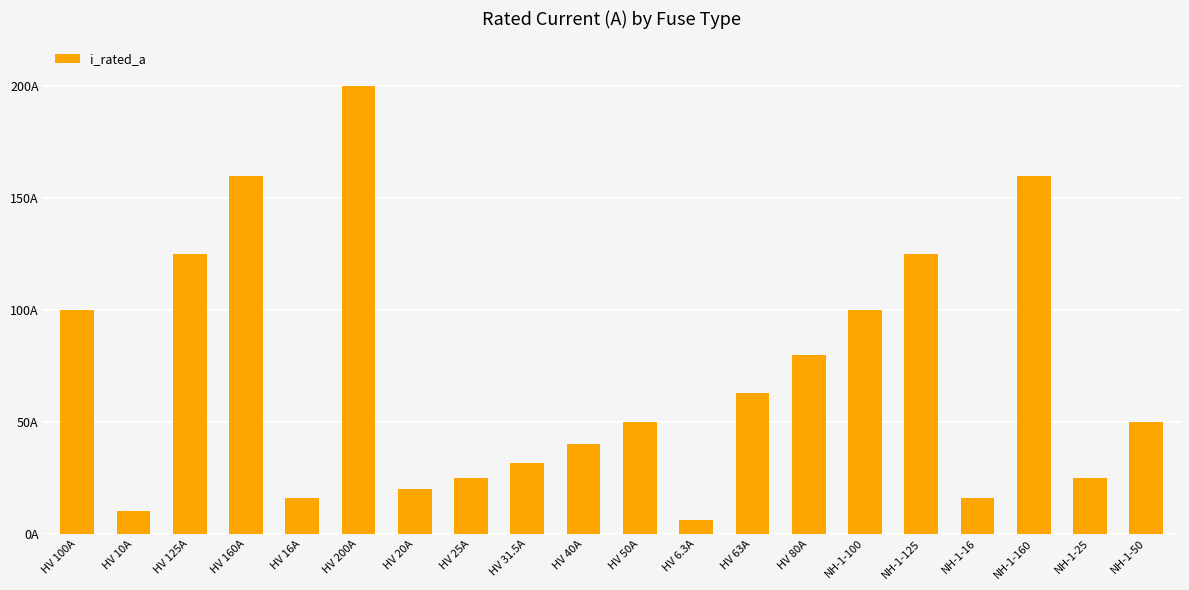

Reading left to right, extract all data points from this chart.

100.0	10.0	125.0	160.0	16.0	200.0	20.0	25.0	31.5	40.0	50.0	6.3	63.0	80.0	100.0	125.0	16.0	160.0	25.0	50.0